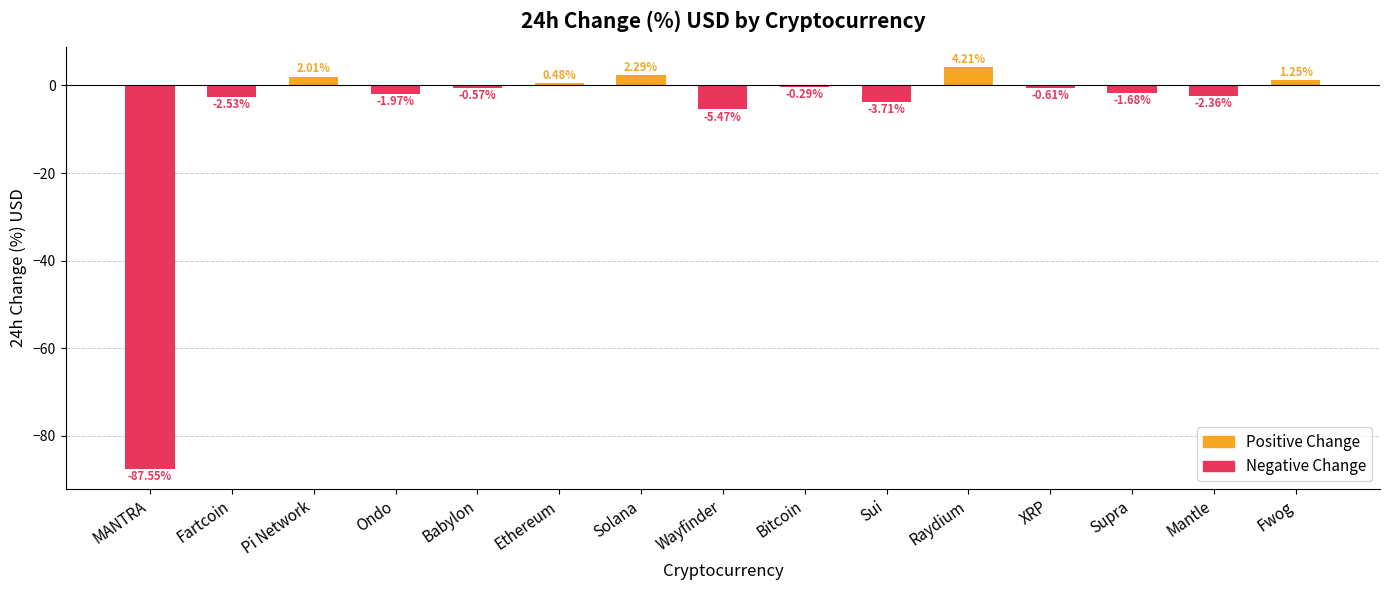

At which label is the value closest to -41?

Wayfinder